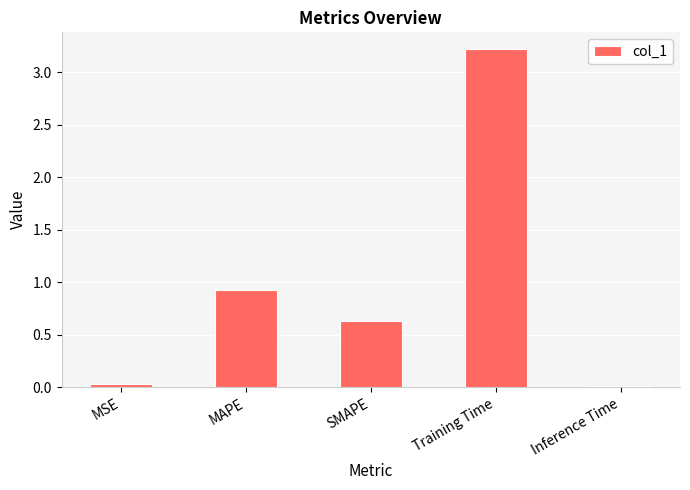

What position from the left is MAPE?

2